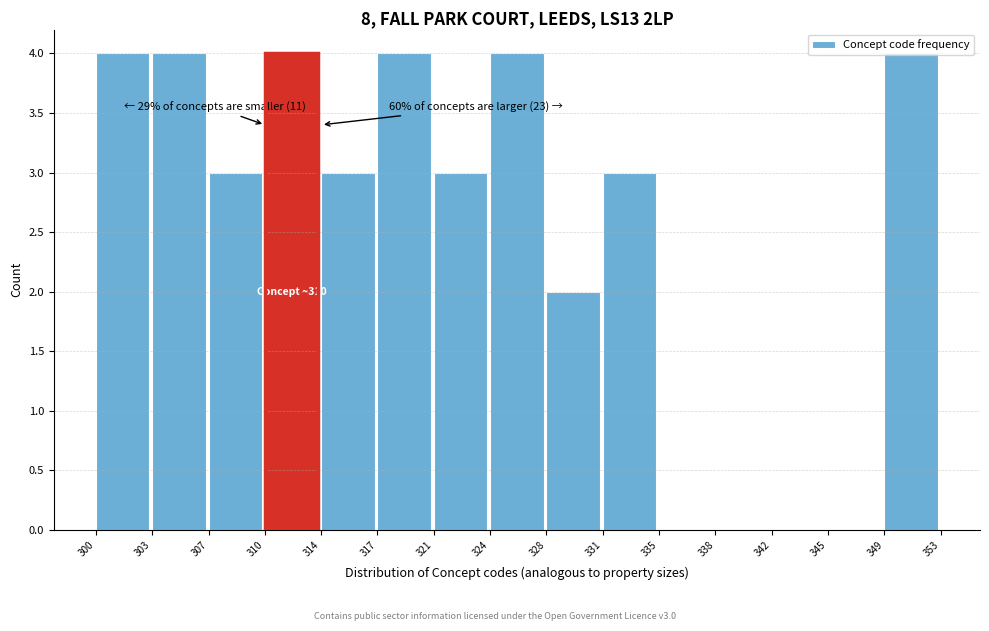

The chart shows a value of -2 at 335. True or false?

False